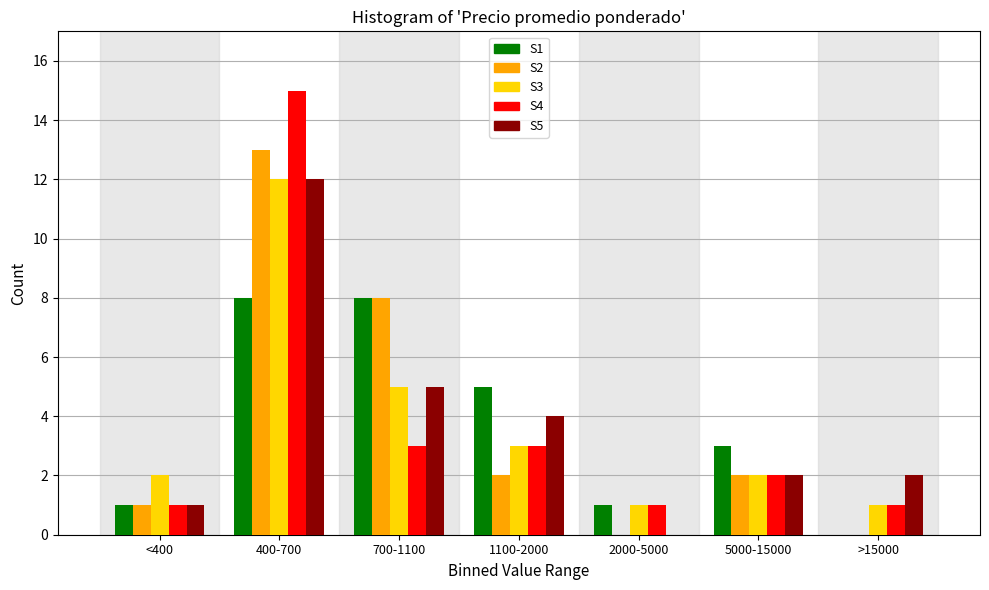

Is the value of S3 at 700-1100 greater than the value of S2 at 5000-15000?

Yes